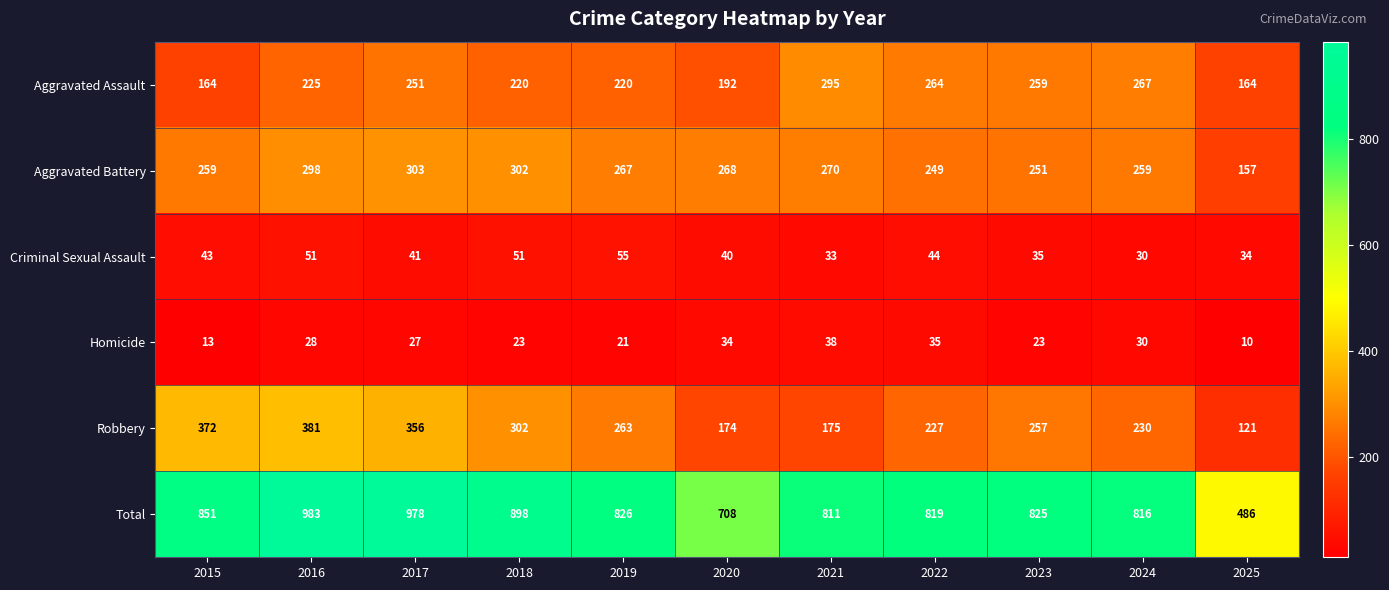

Rank the categories by Total value from lowest to highest.

2025, 2020, 2021, 2024, 2022, 2023, 2019, 2015, 2018, 2017, 2016